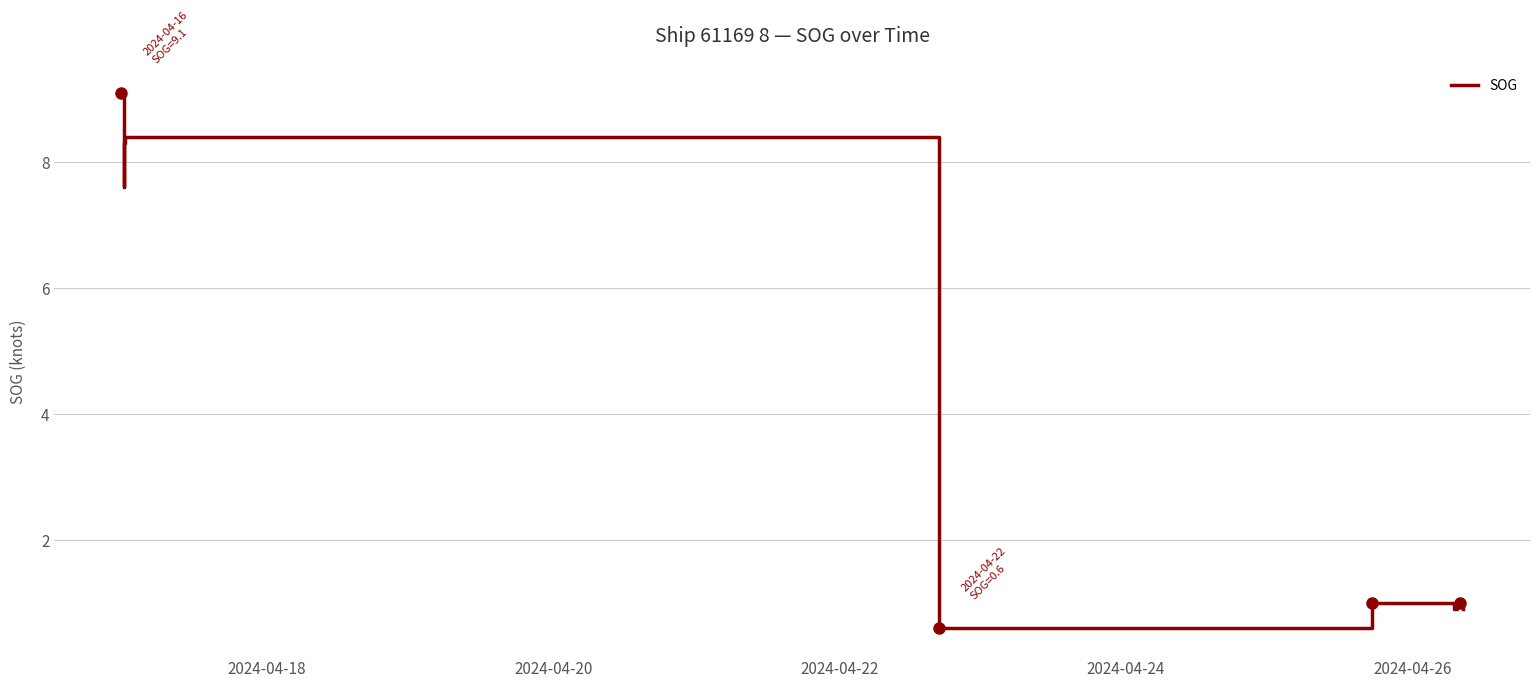

What is the smallest value displayed?

0.6